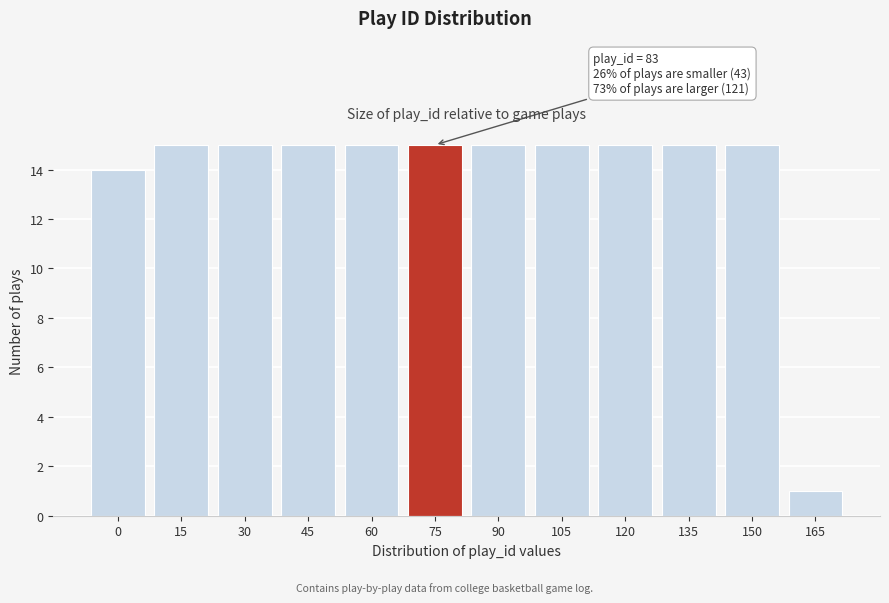

Reading left to right, transcribe all the data shown in this chart.

14	15	15	15	15	15	15	15	15	15	15	1